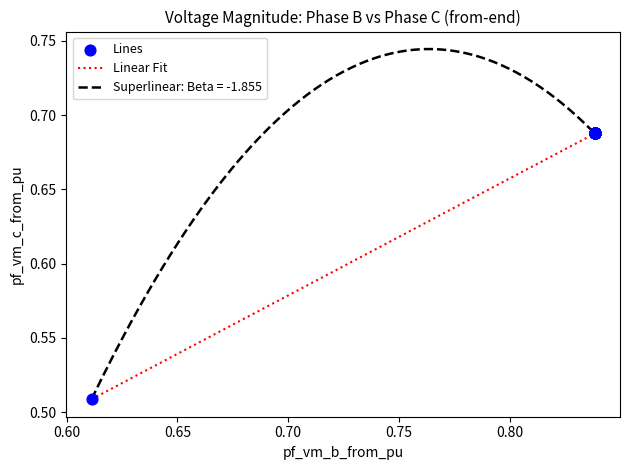

Which series has the largest range (max minus min)?

Superlinear: Beta = -1.855